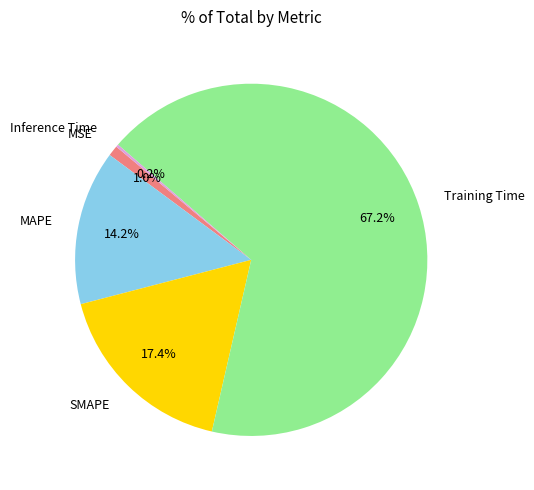

Combined, what portion of the pie is MSE and MAPE?

15.2%